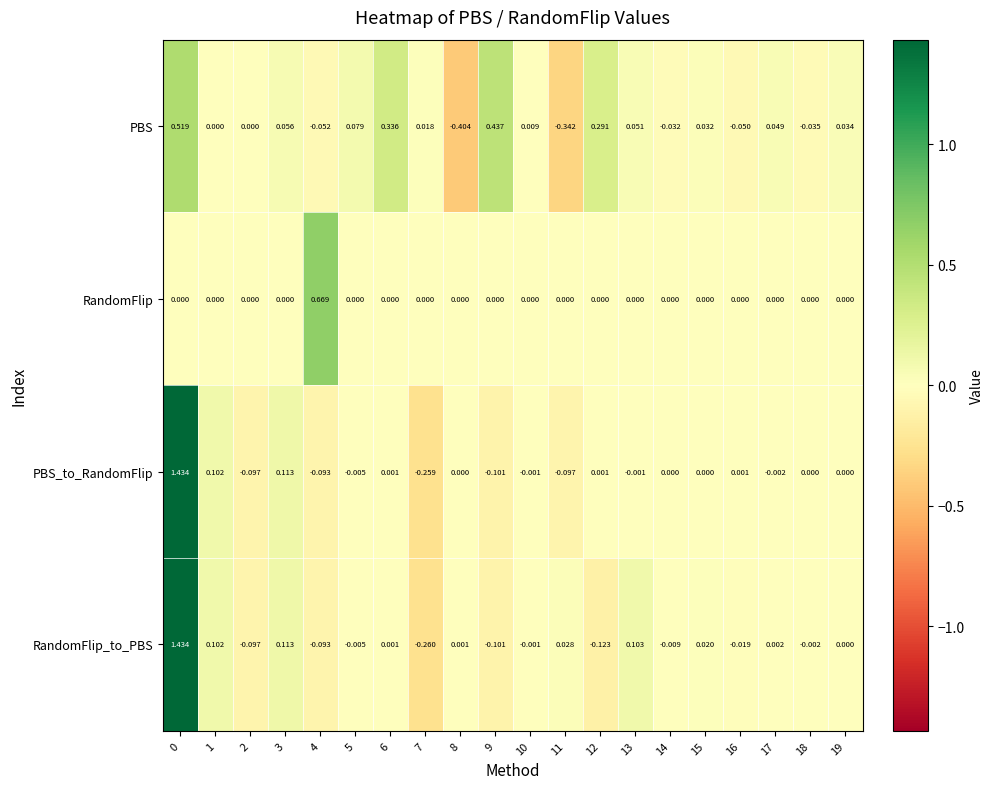

Which series has the largest total across all categories?

RandomFlip_to_PBS